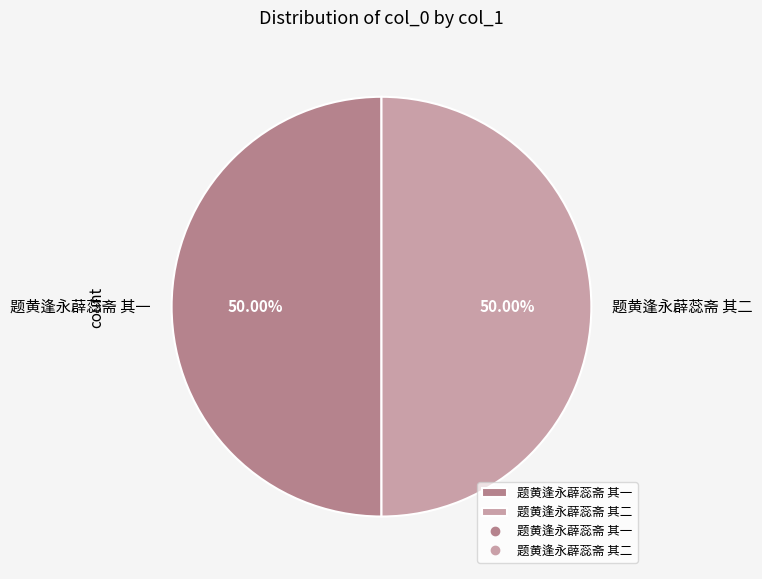

Do 题黄逢永薜蕊斋 其二 and 题黄逢永薜蕊斋 其一 together represent more than half of the pie?

Yes